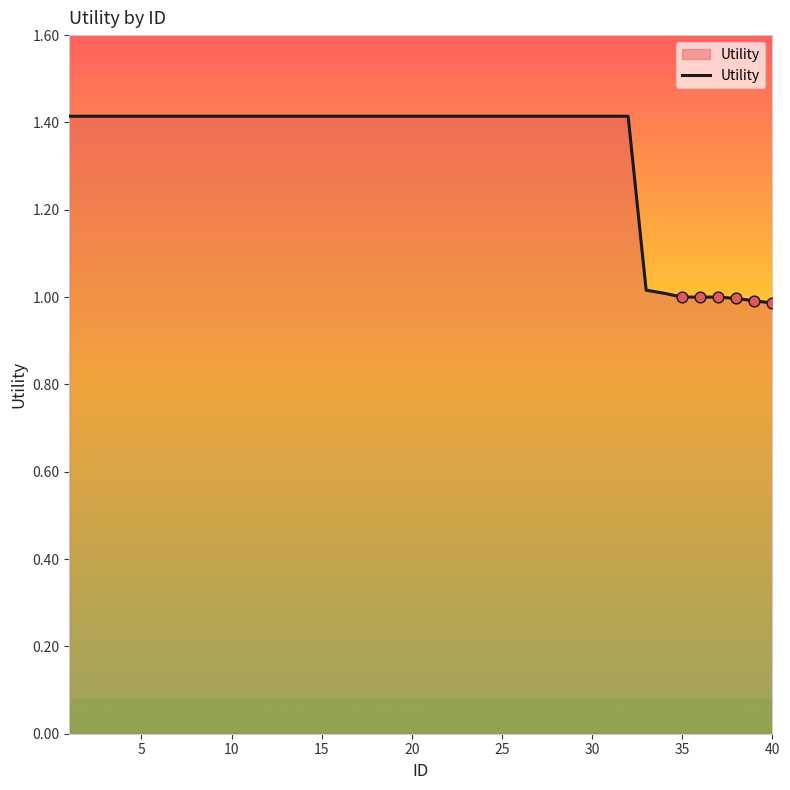

What is the difference between the maximum and minimum values?

0.4